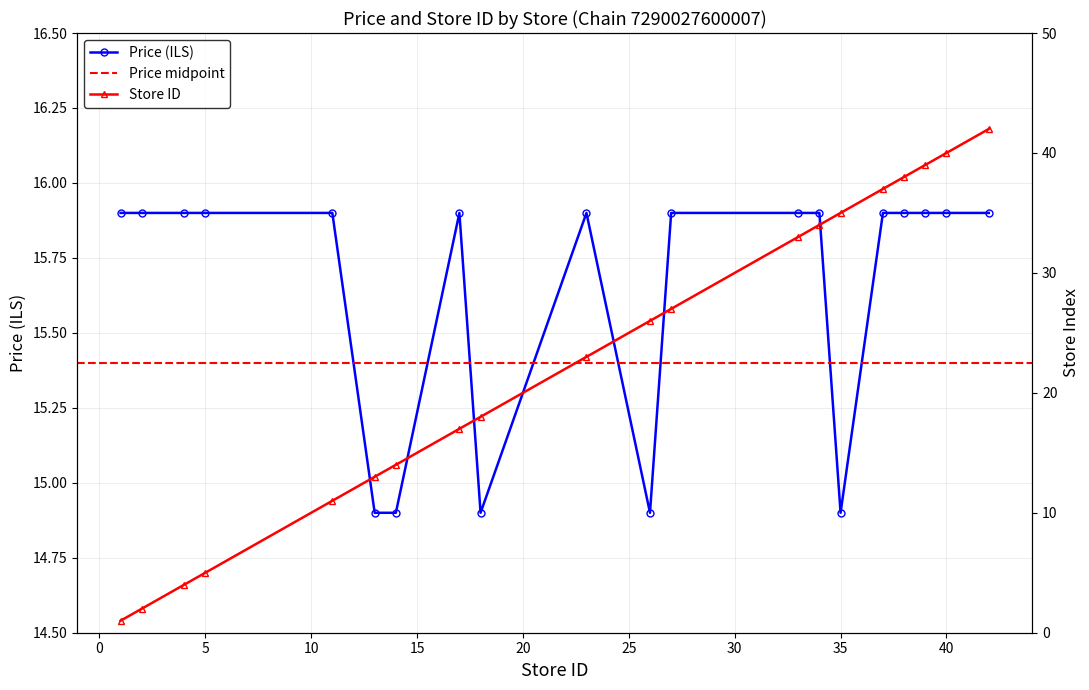

True or false: Chain 7290027600007 - Store ID has more than 2 interior local peaks.

False